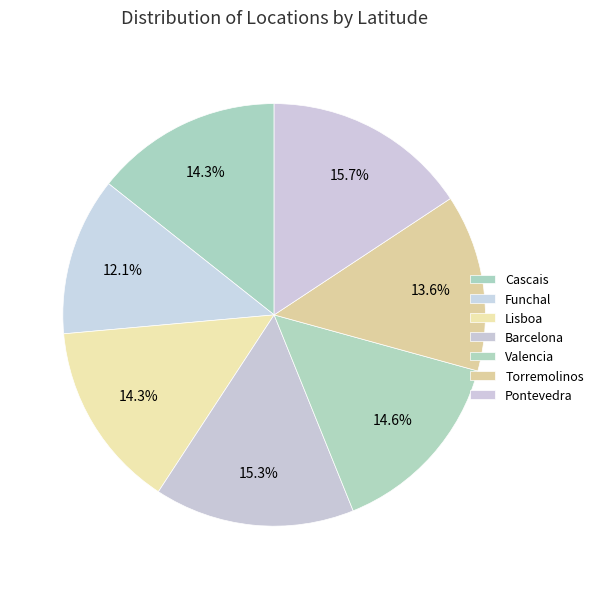

Combined, what portion of the pie is Pontevedra and Funchal?

27.8%